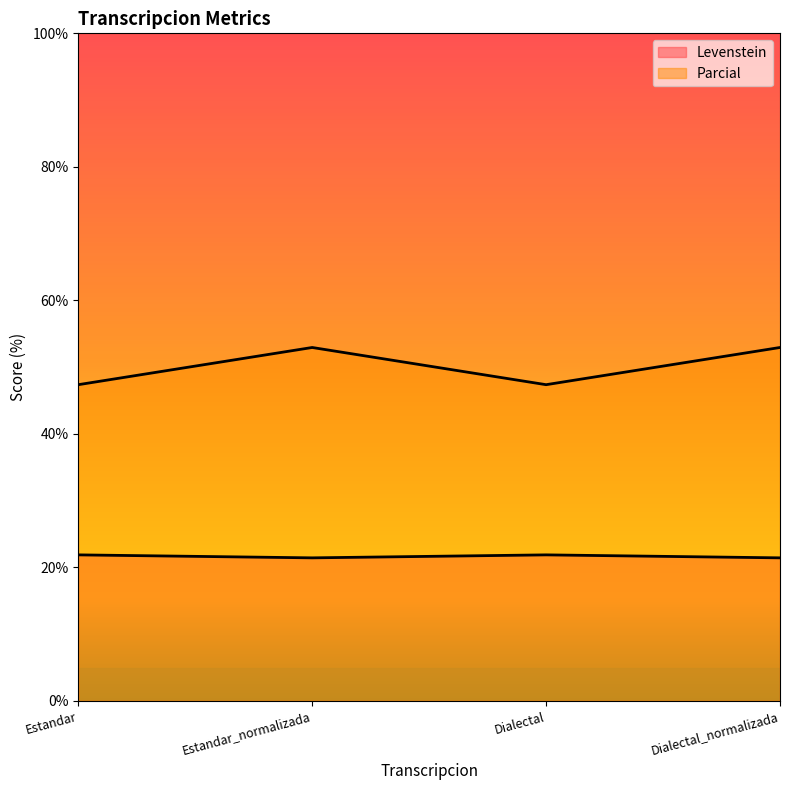

How many series are shown in this chart?

2